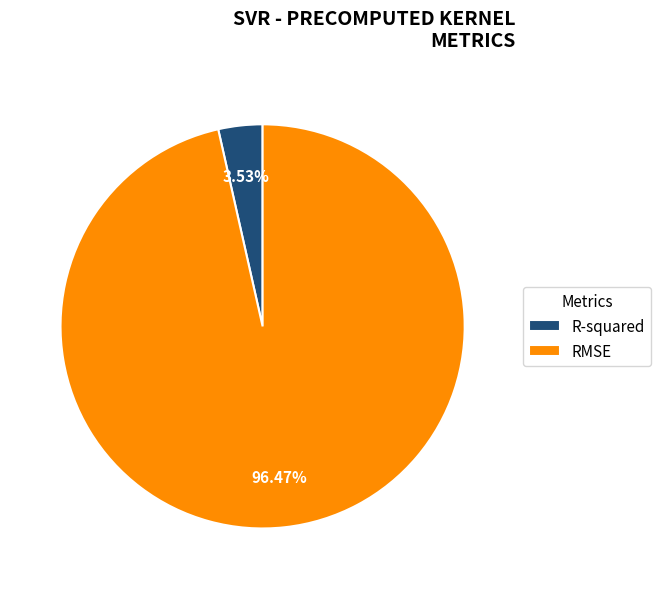

To the nearest percent, what is the difference between the largest and smallest slice percentages?

93%